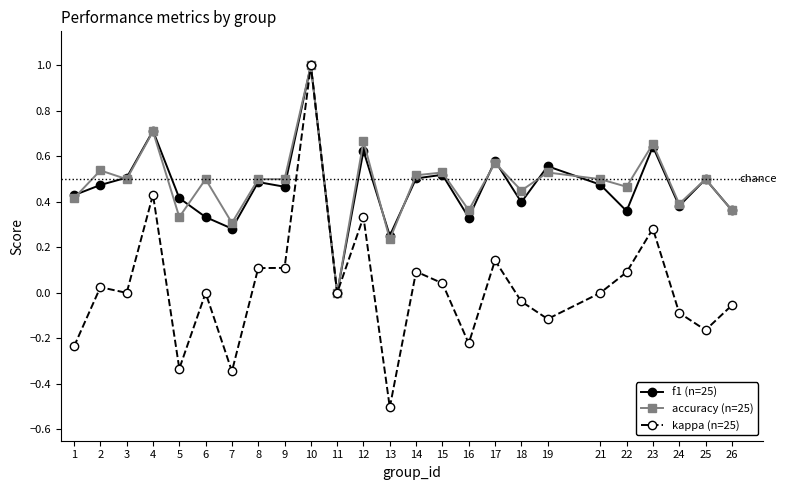

Which category has the highest value across all series?

10